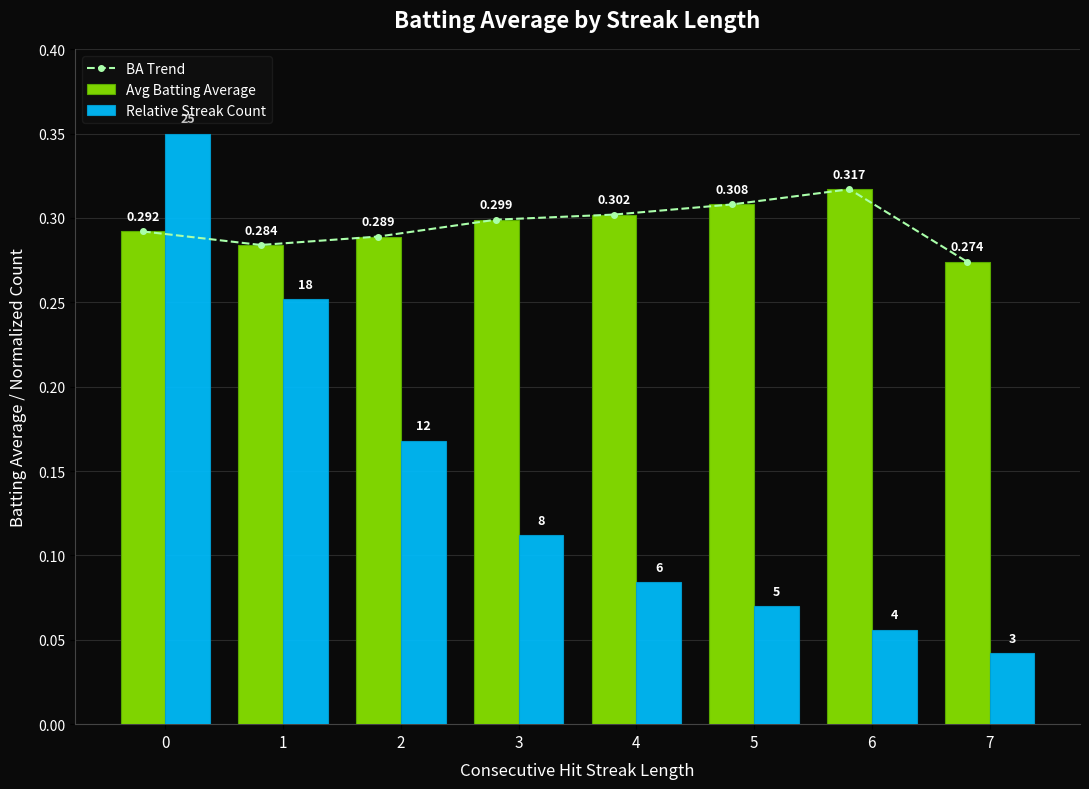

Between 6 and 7, which series saw the biggest shift?

BA Trend